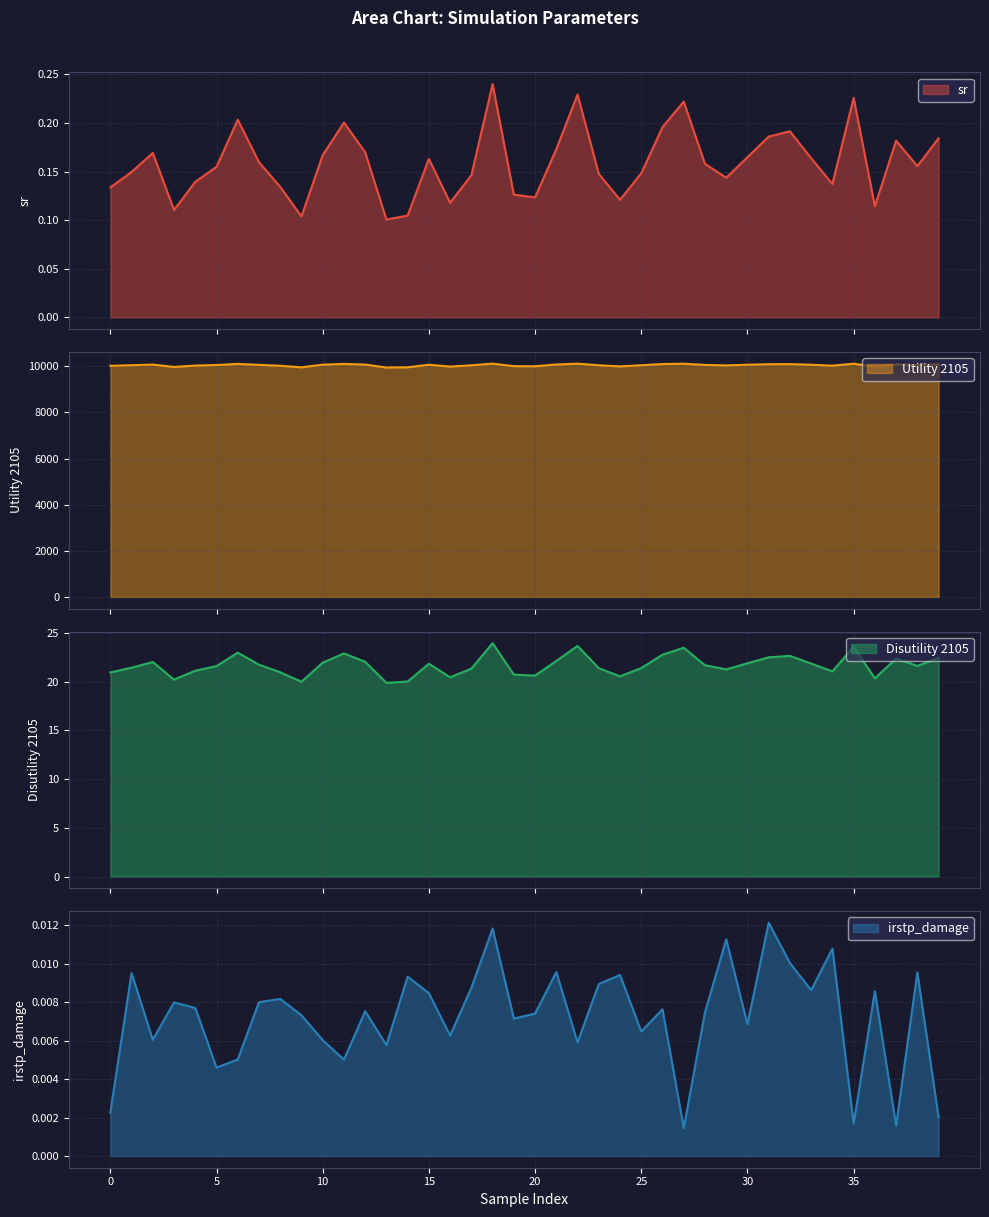

What is the sum of the sr values at 38 and 6?

0.4